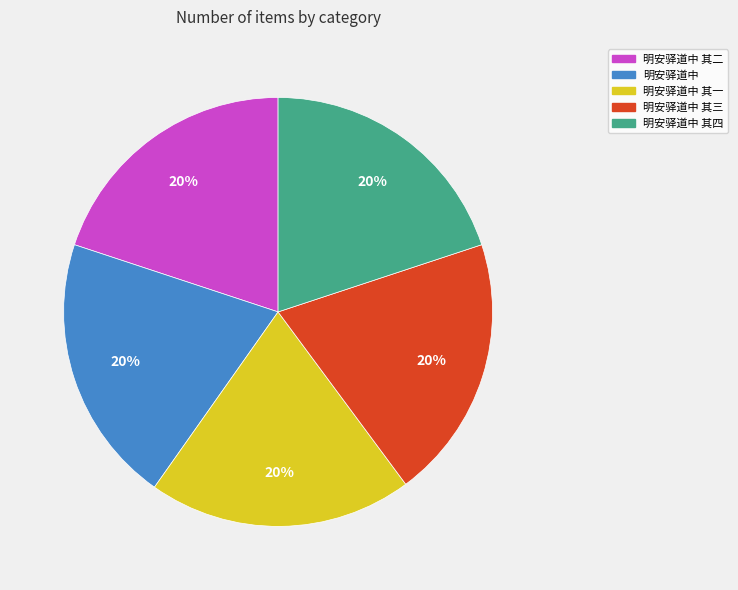

How many segments does this pie chart have?

5